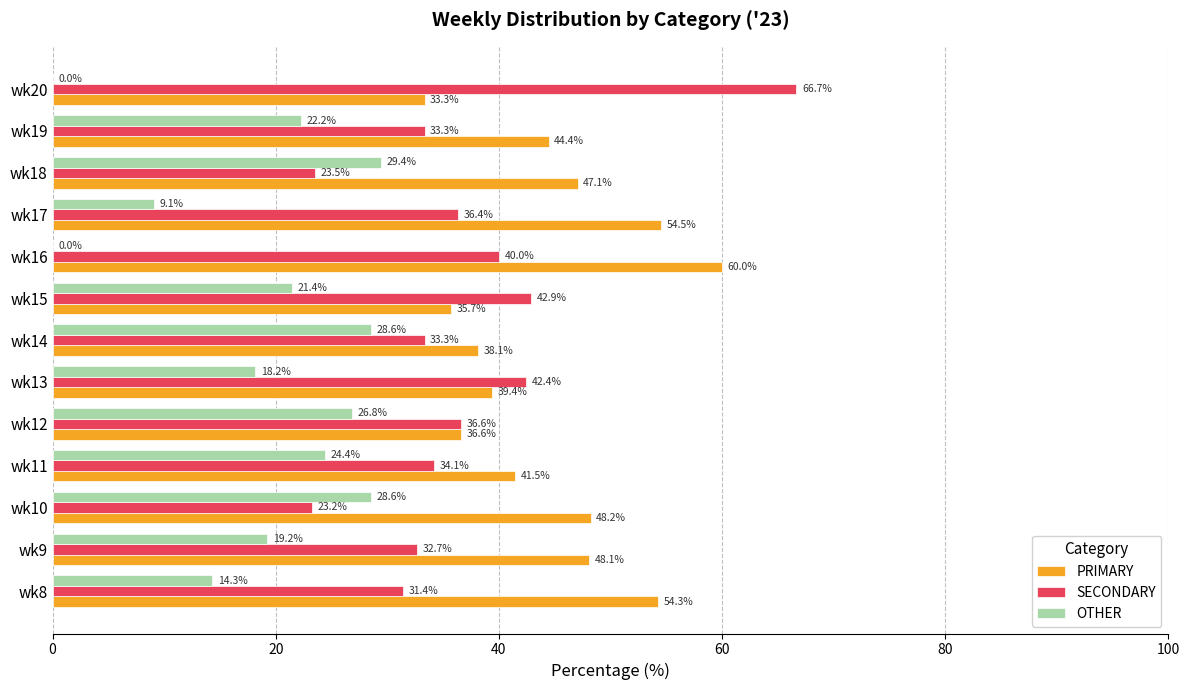

How many values in OTHER are above zero?

11